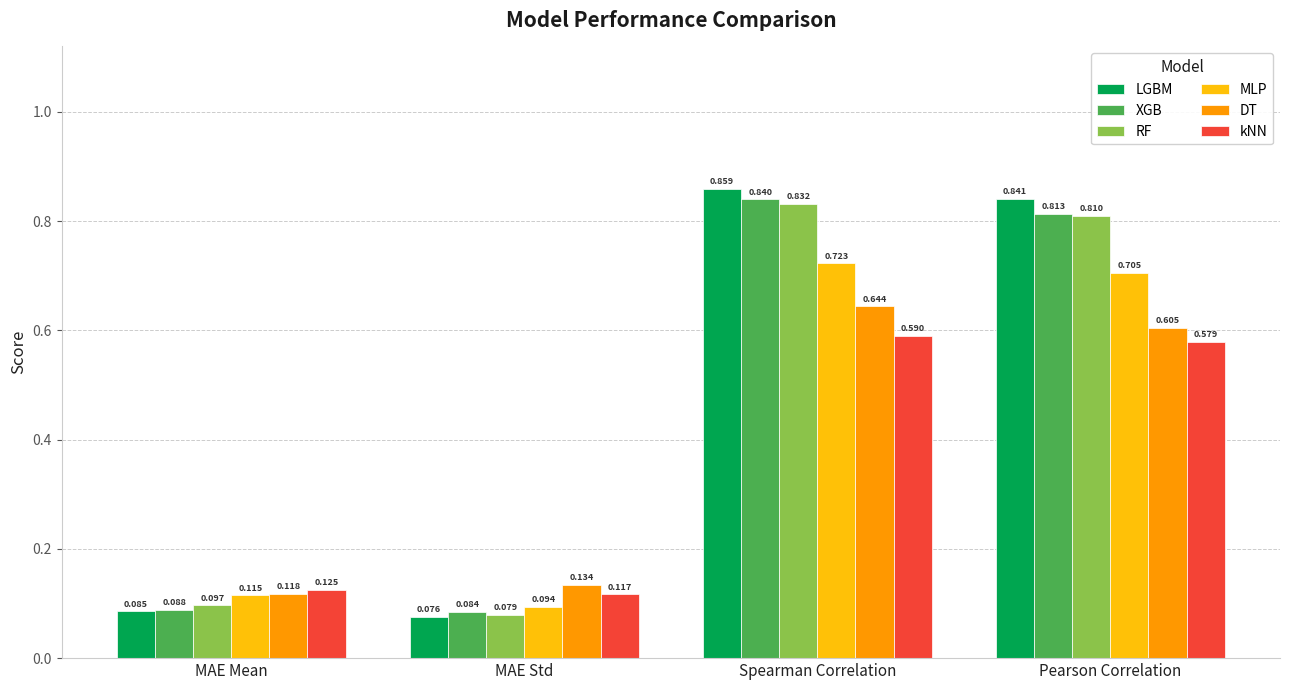

Where is kNN nearest to the value 0?

MAE Std